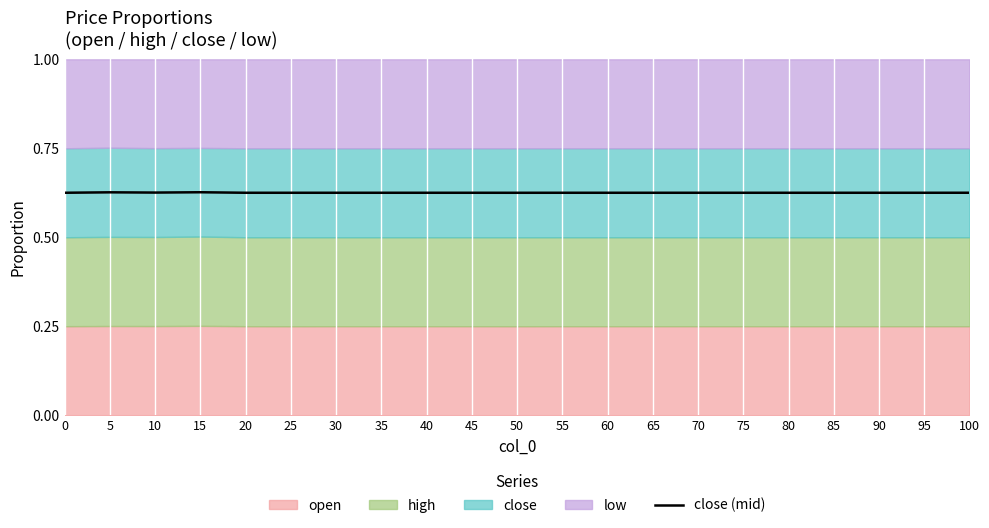

True or false: the data shows 1.0 at 40.

False